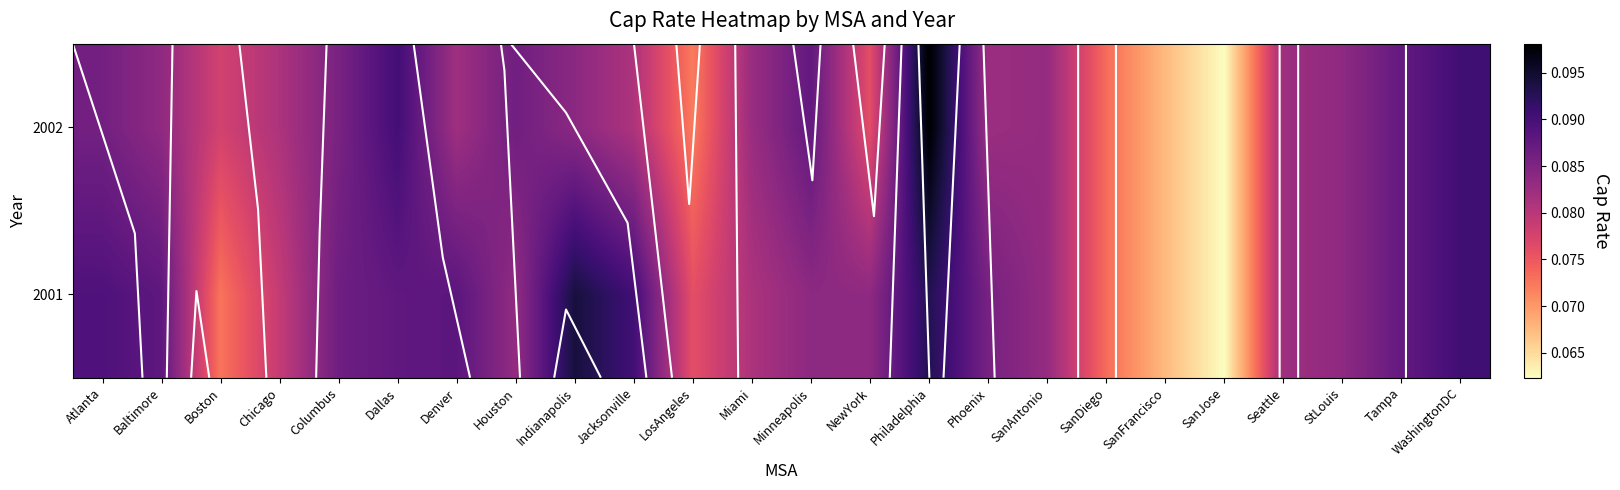

The 2002 series shows 0.0 at Chicago. True or false?

False